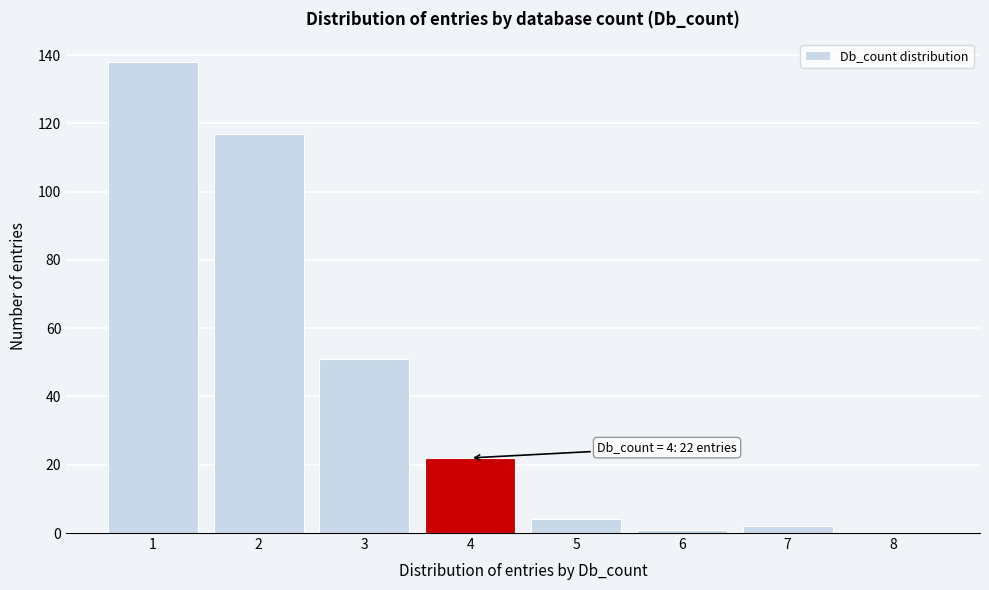

Reading right to left, extract all data points from this chart.

8=0	7=2	6=1	5=4	4=22	3=51	2=117	1=138